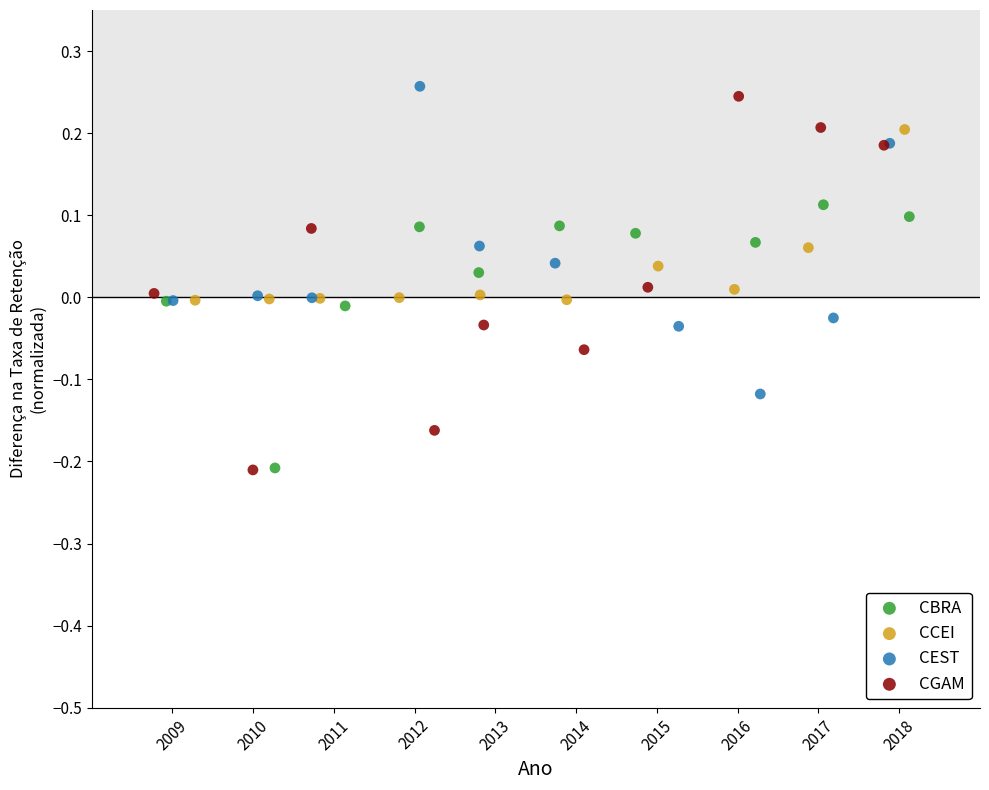

Which series reaches the maximum Y coordinate?

CEST